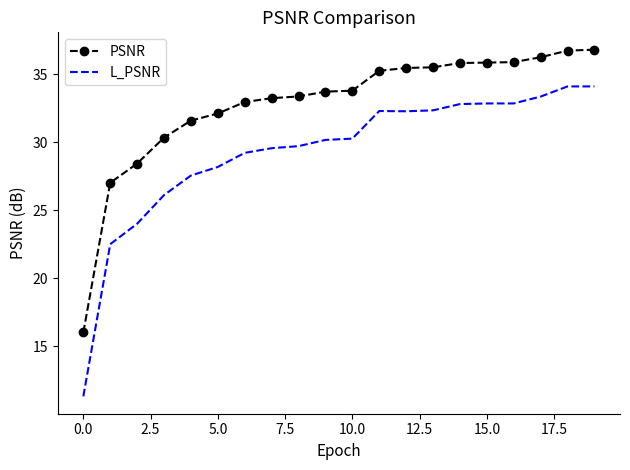

True or false: PSNR and L_PSNR cross at least once.

False